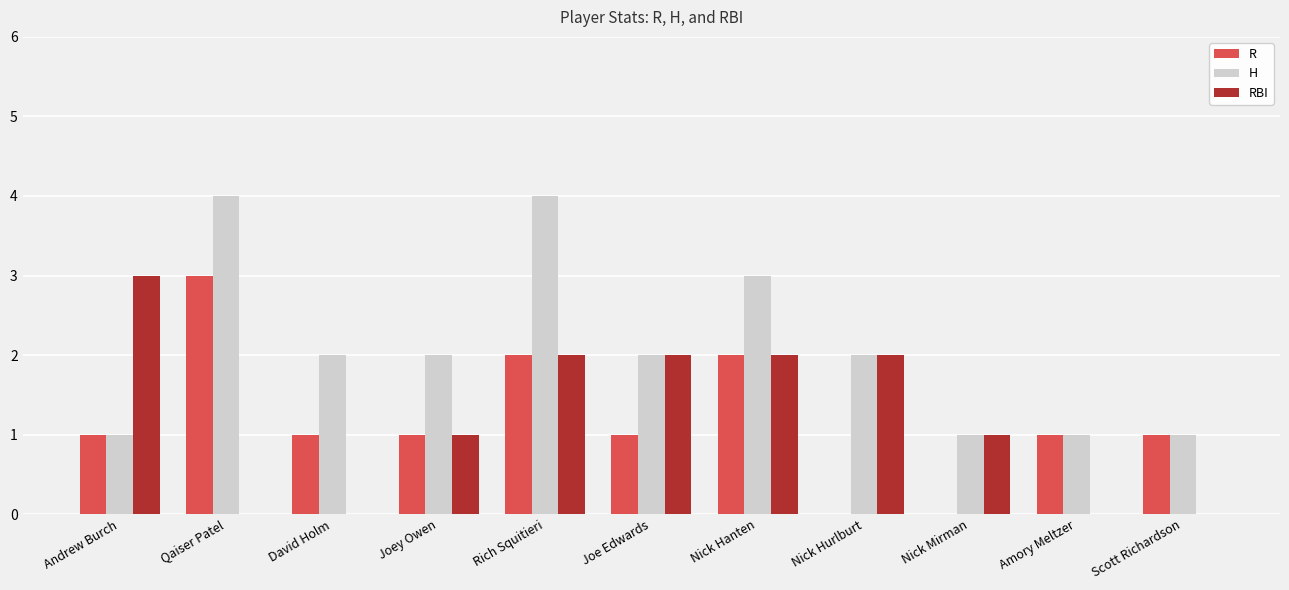

At which category is the sum across all series the highest?

Rich Squitieri